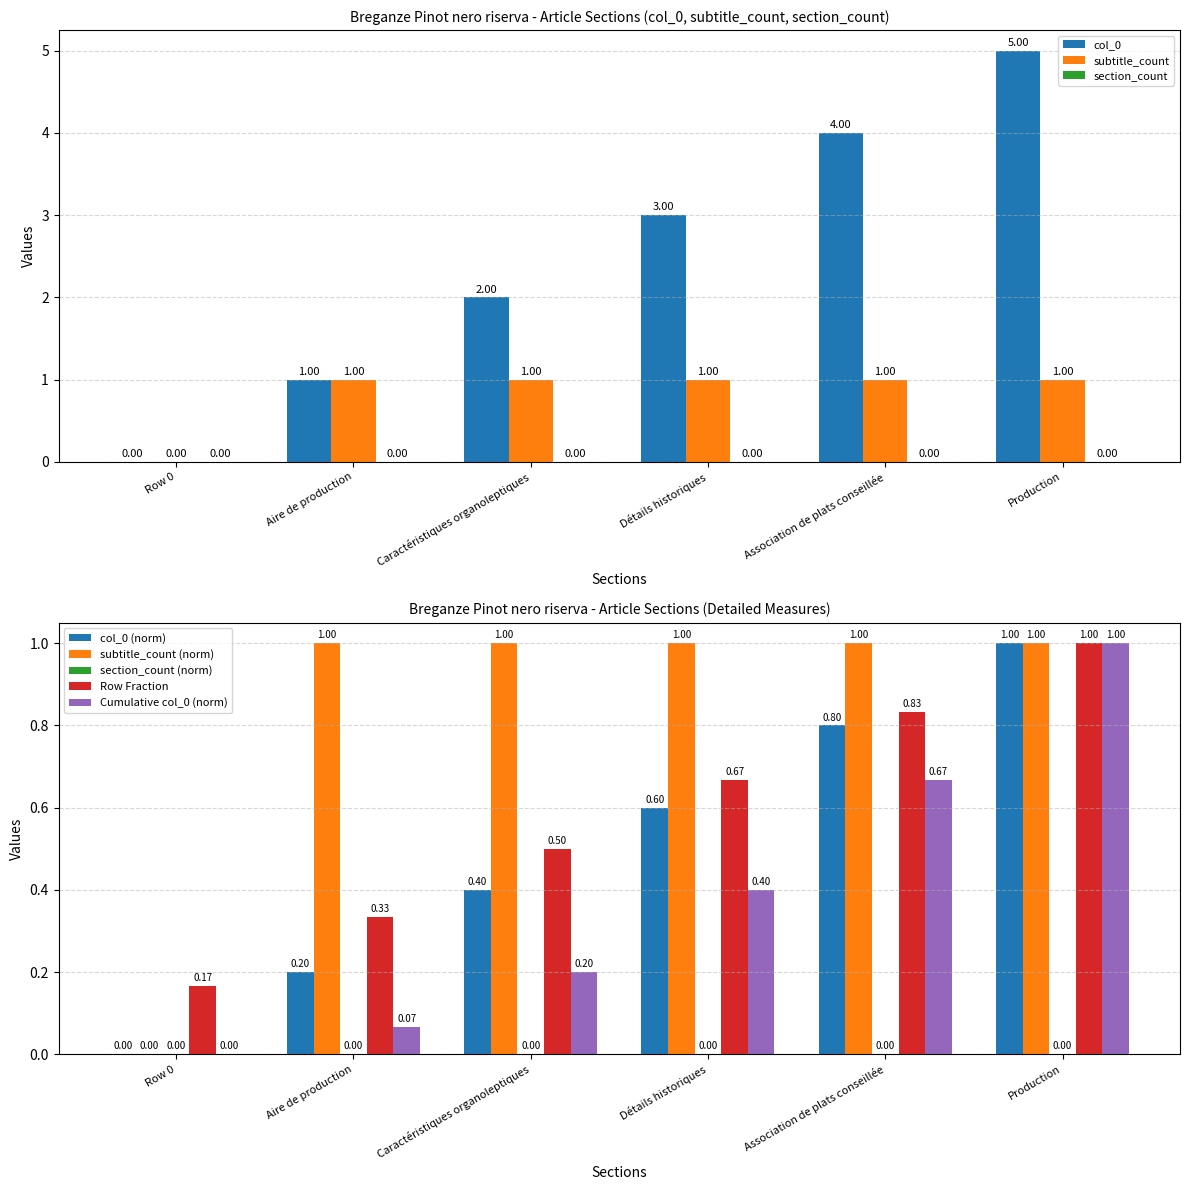

What is the sum of all subtitle_count values?

5